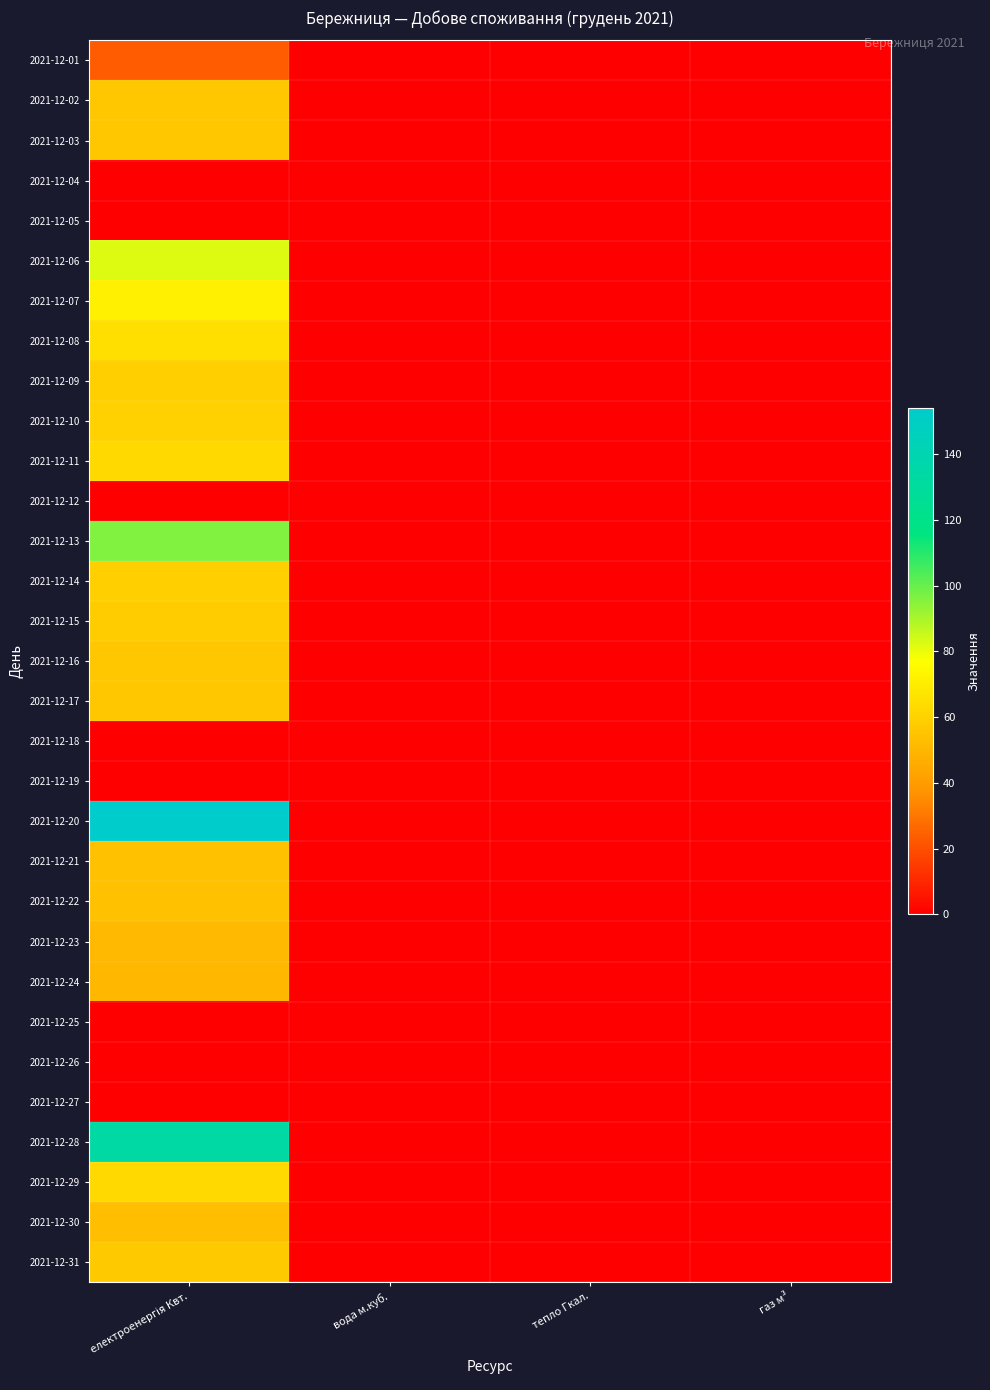

At which category does the chart reach its peak across all series?

електроенергія Квт.